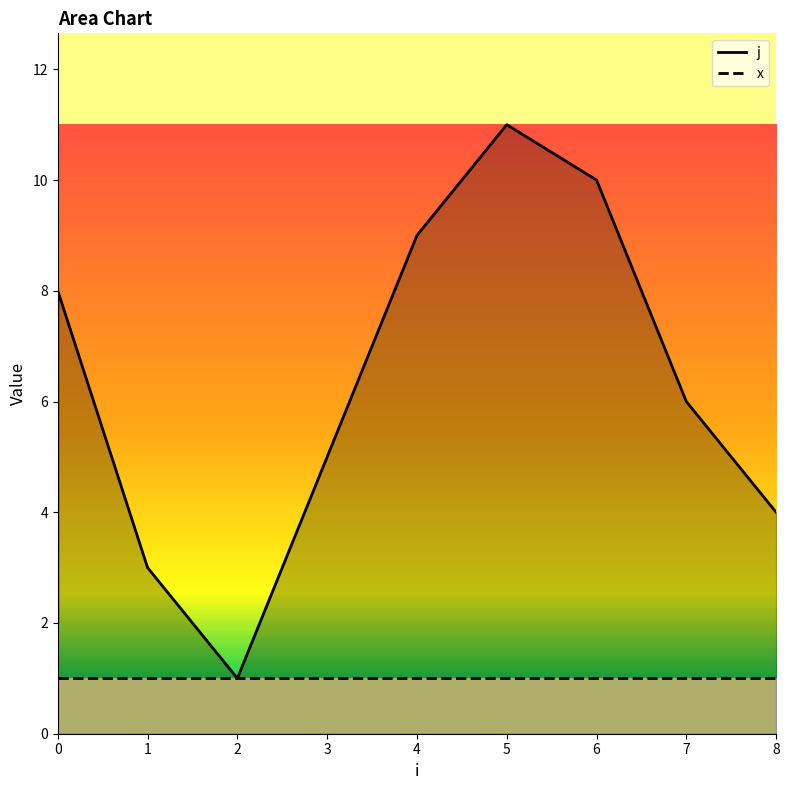

Where is the first local minimum?

2